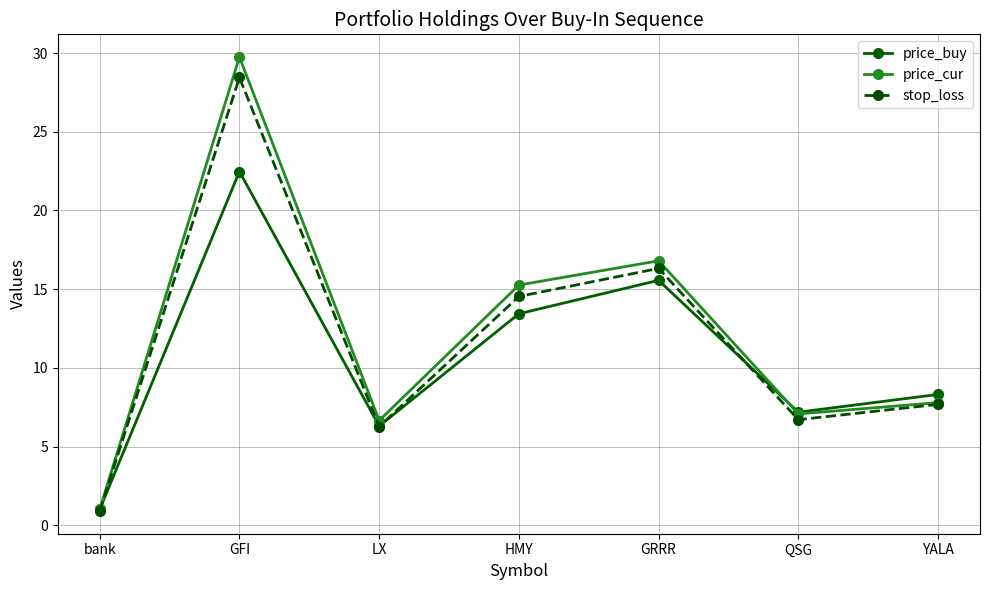

What is the value of the stop_loss point at the 1st from the left?

0.9